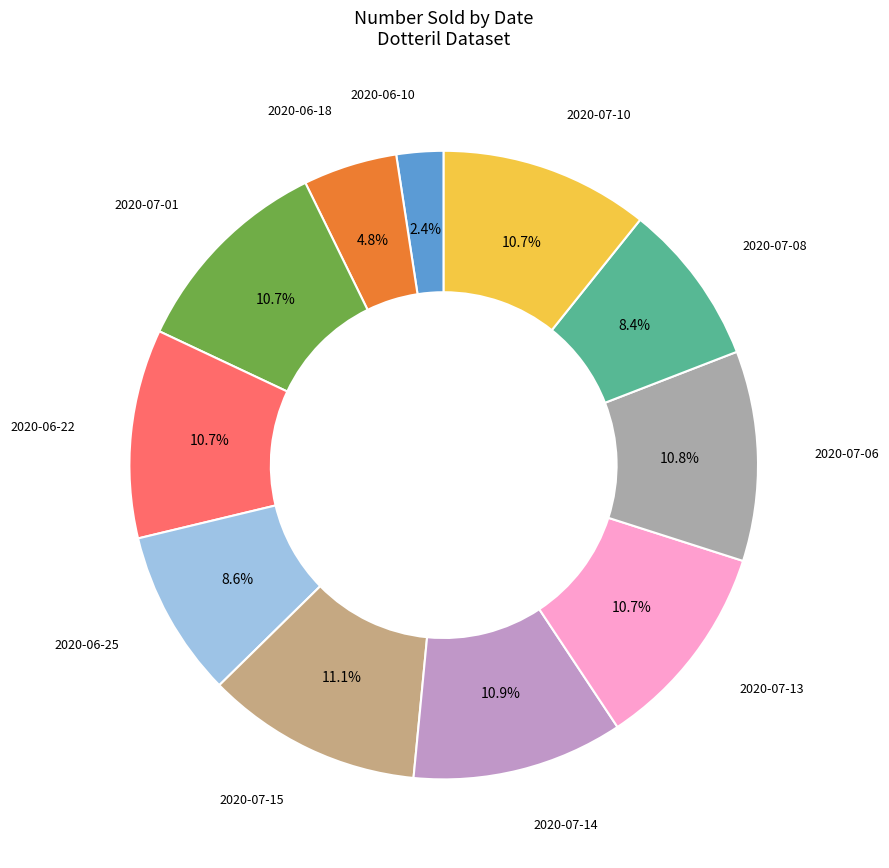

Is there any slice that represents more than half of the pie?

No